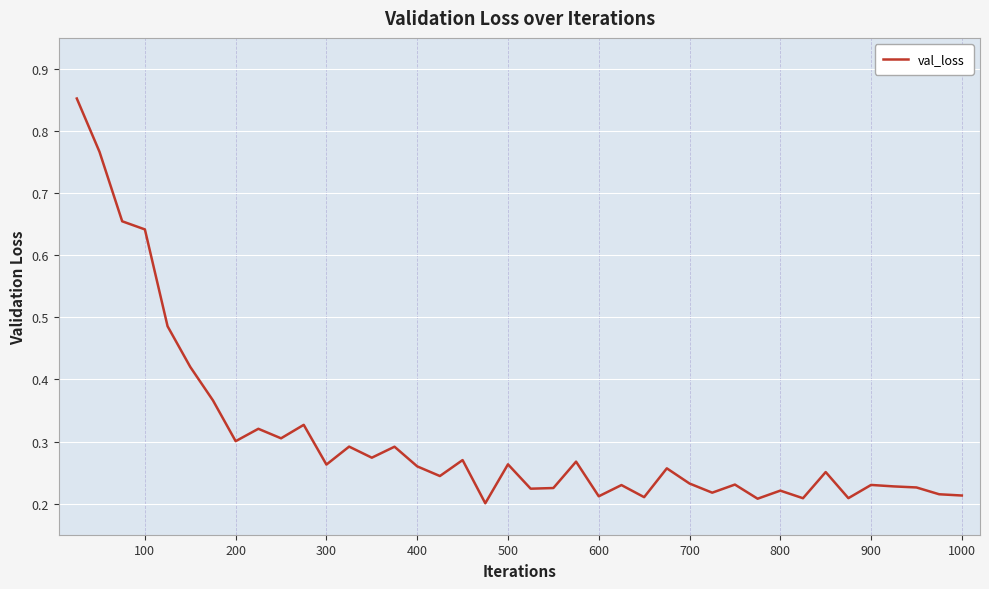

Is this an area chart (filled region under the line)?

No